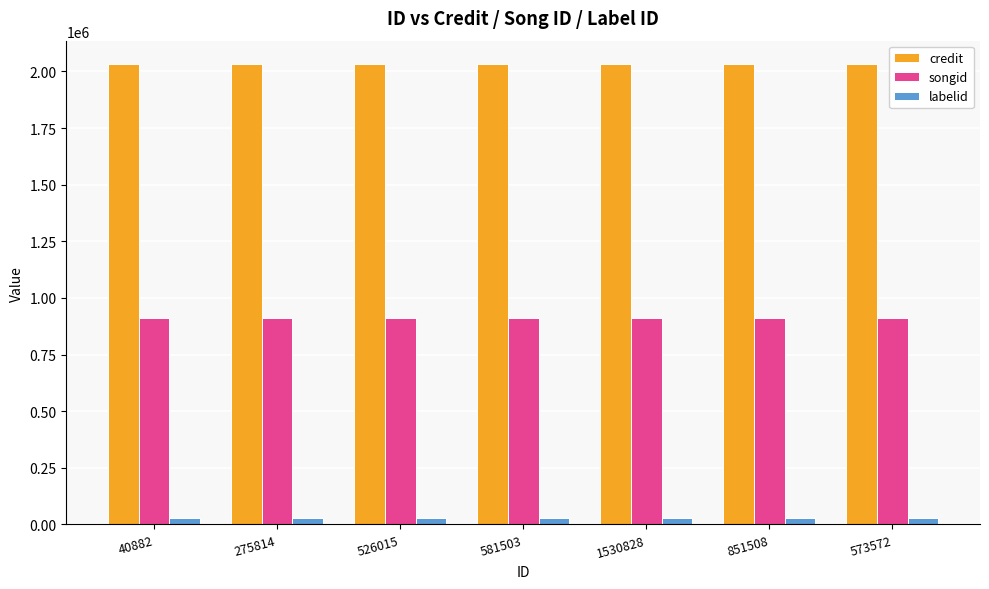

What is the lowest value of the credit series?

2034326